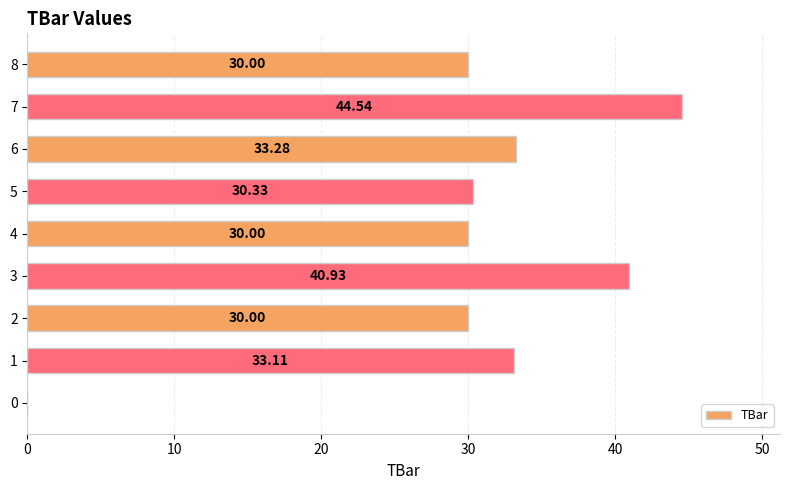

Between 3 and 5, which is larger?

3